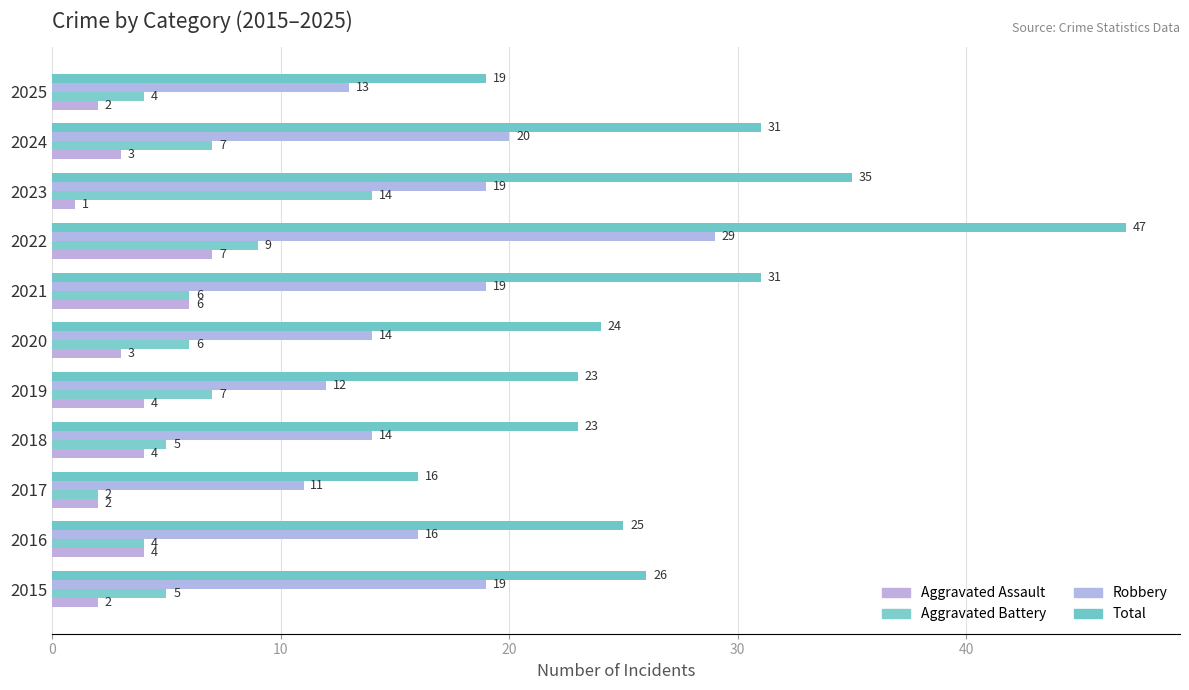

Count the number of data series in this chart.

4